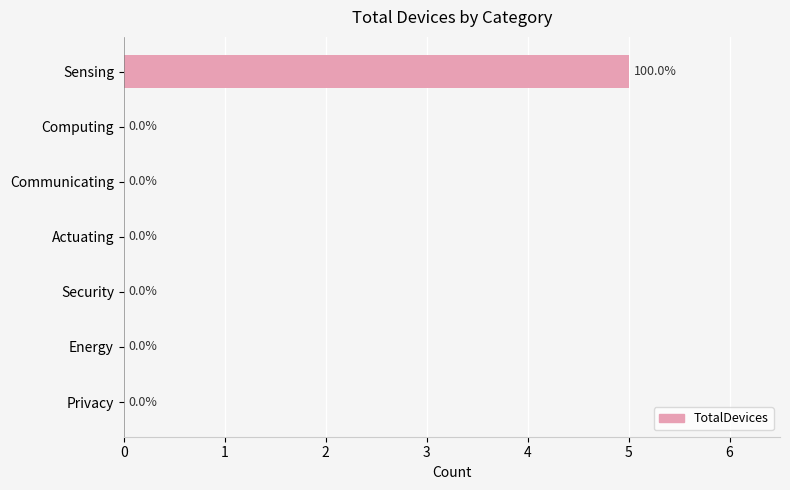

Which has a higher value, Energy or Sensing?

Sensing